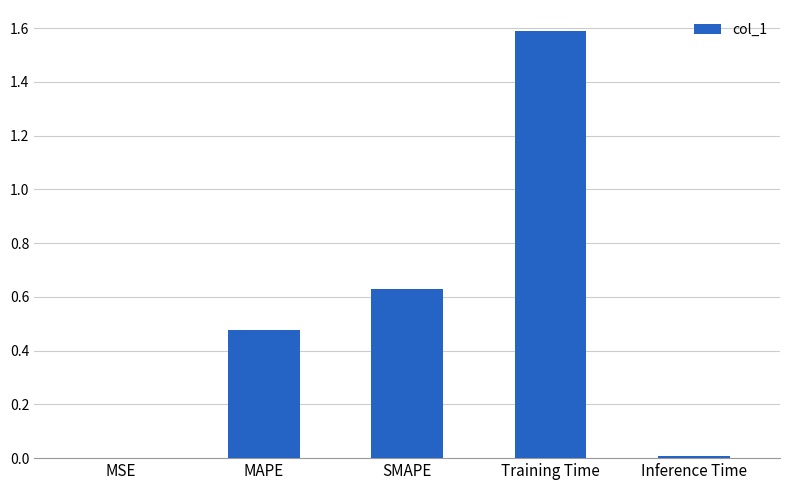

Approximately how many times larger is the value at MAPE compared to Training Time?

0.3